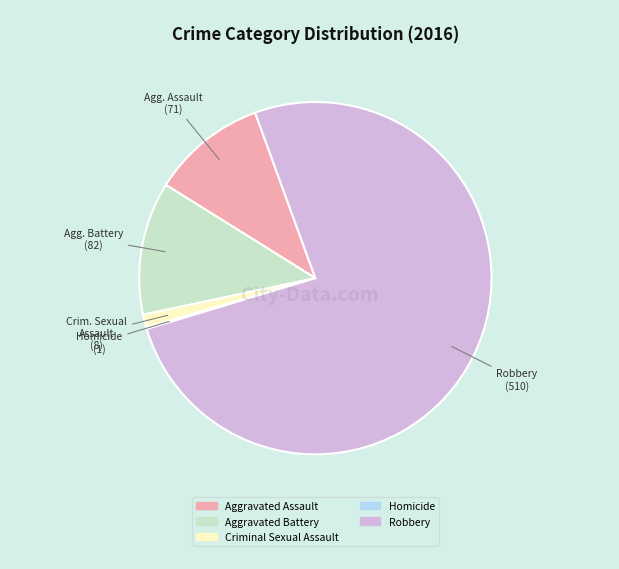

Which has a higher value, Robbery or Criminal Sexual Assault?

Robbery